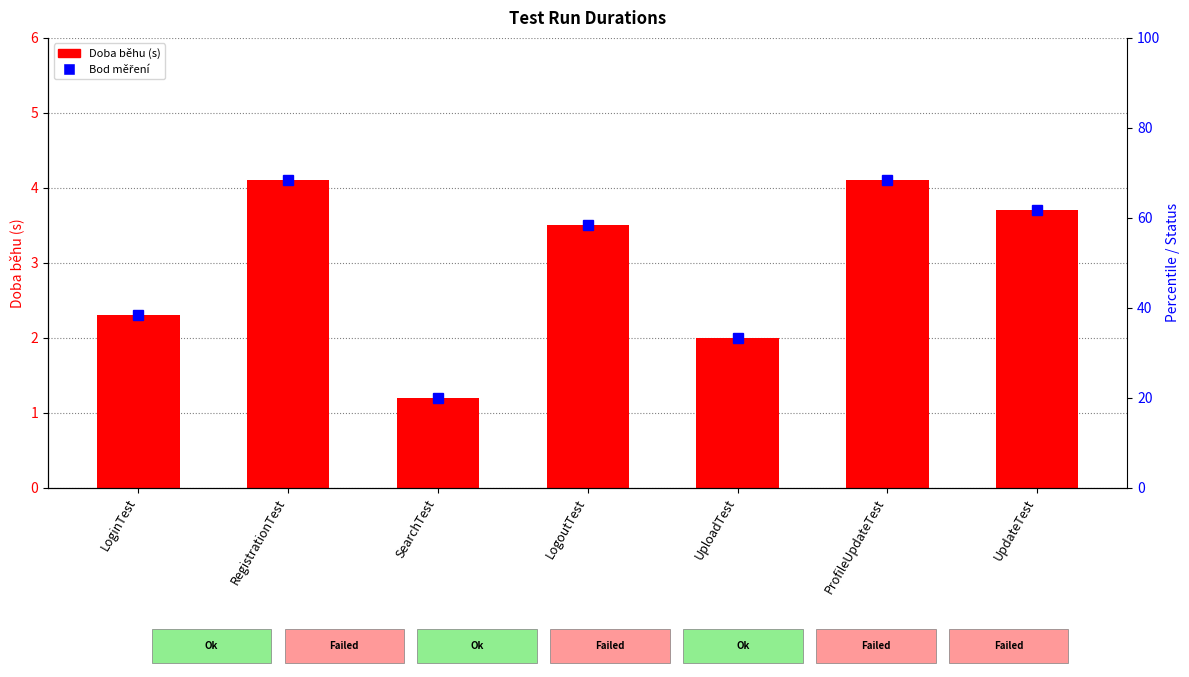

Between LoginTest and SearchTest, which is larger?

LoginTest